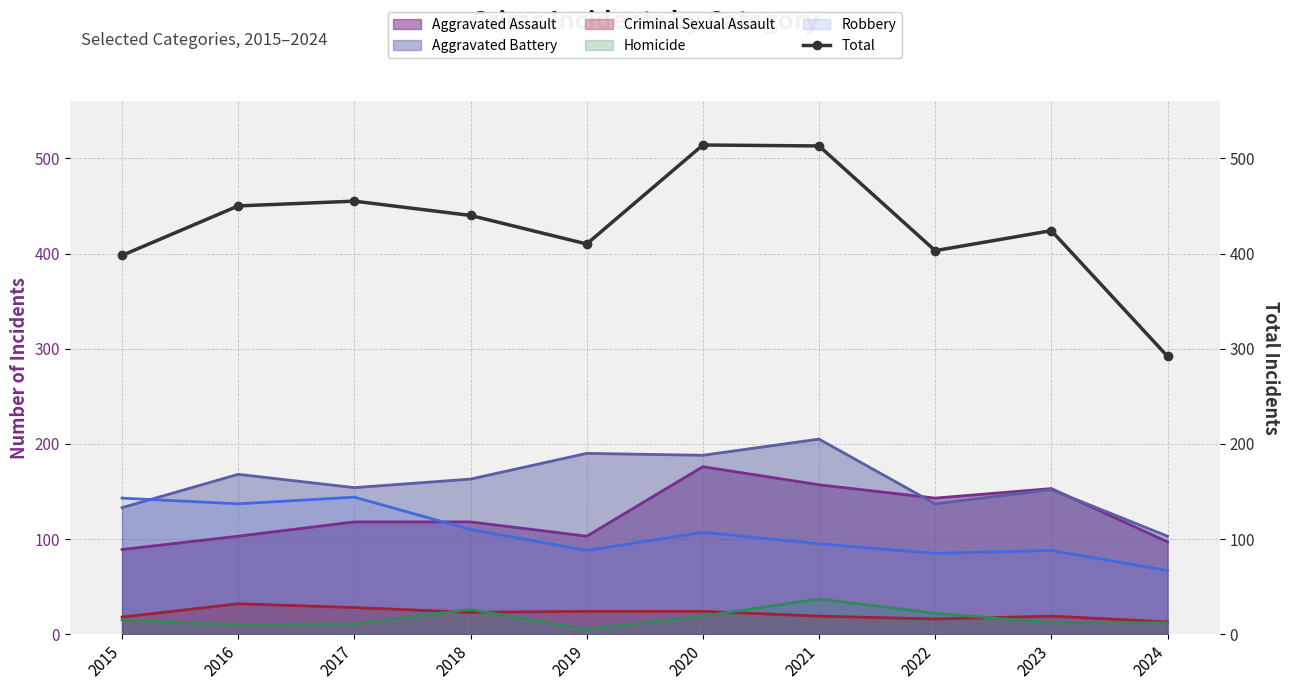

What is the ratio of the value at 2021 to the value at 2018?

1.2